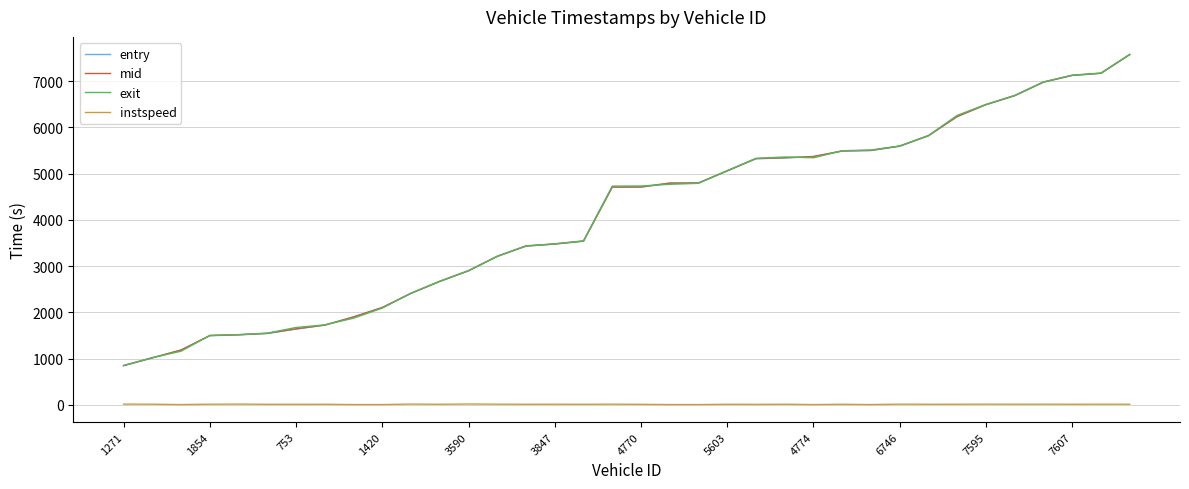

What is the smallest value displayed?

5.0